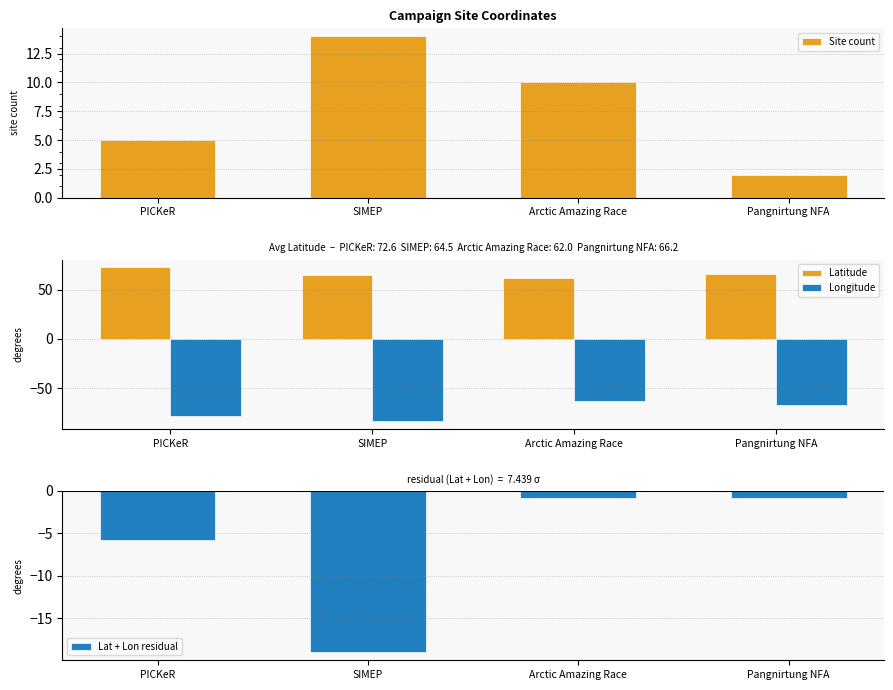

What is the sum of the Longitude values at Pangnirtung NFA and SIMEP?

-150.5